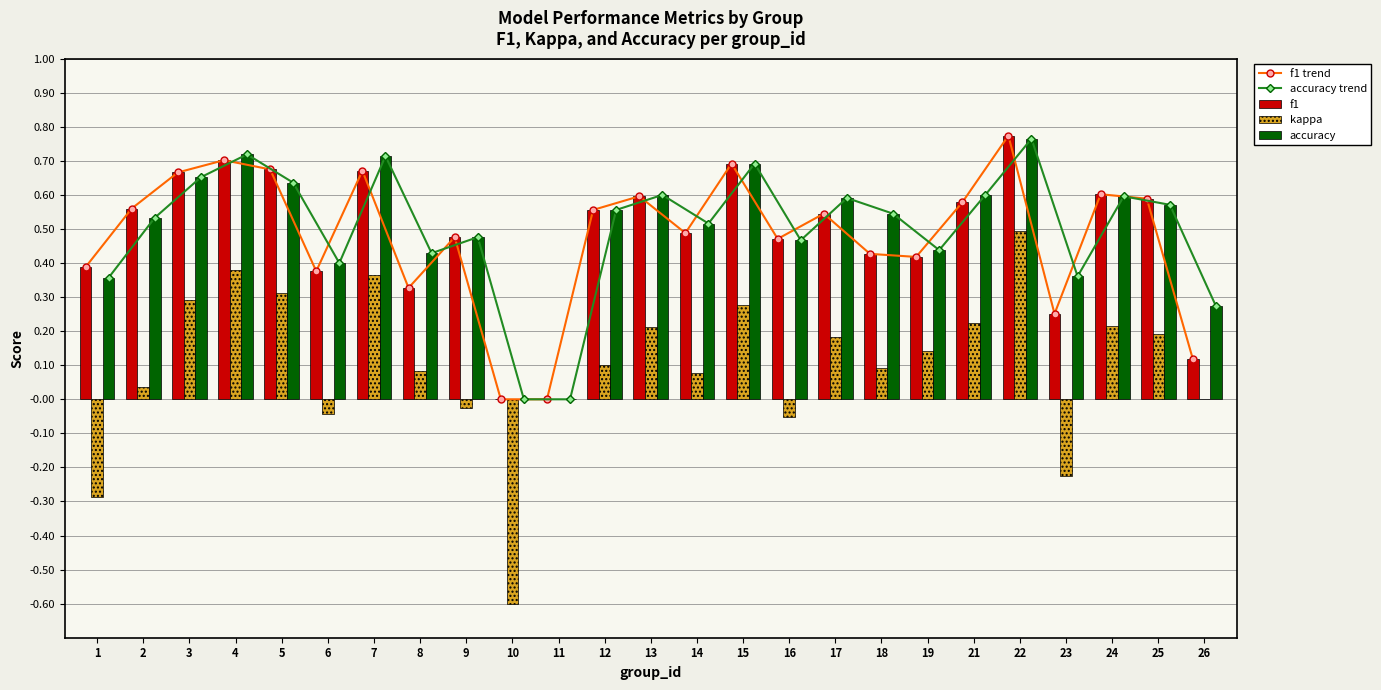

Which series changed the most between 22 and 26?

f1 trend